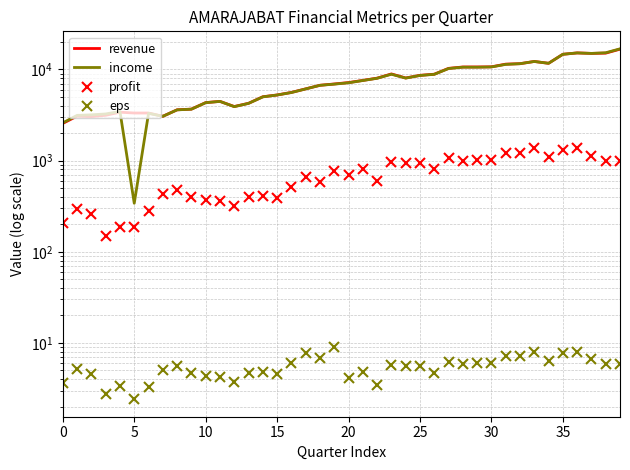

Which series has the largest range (max minus min)?

income